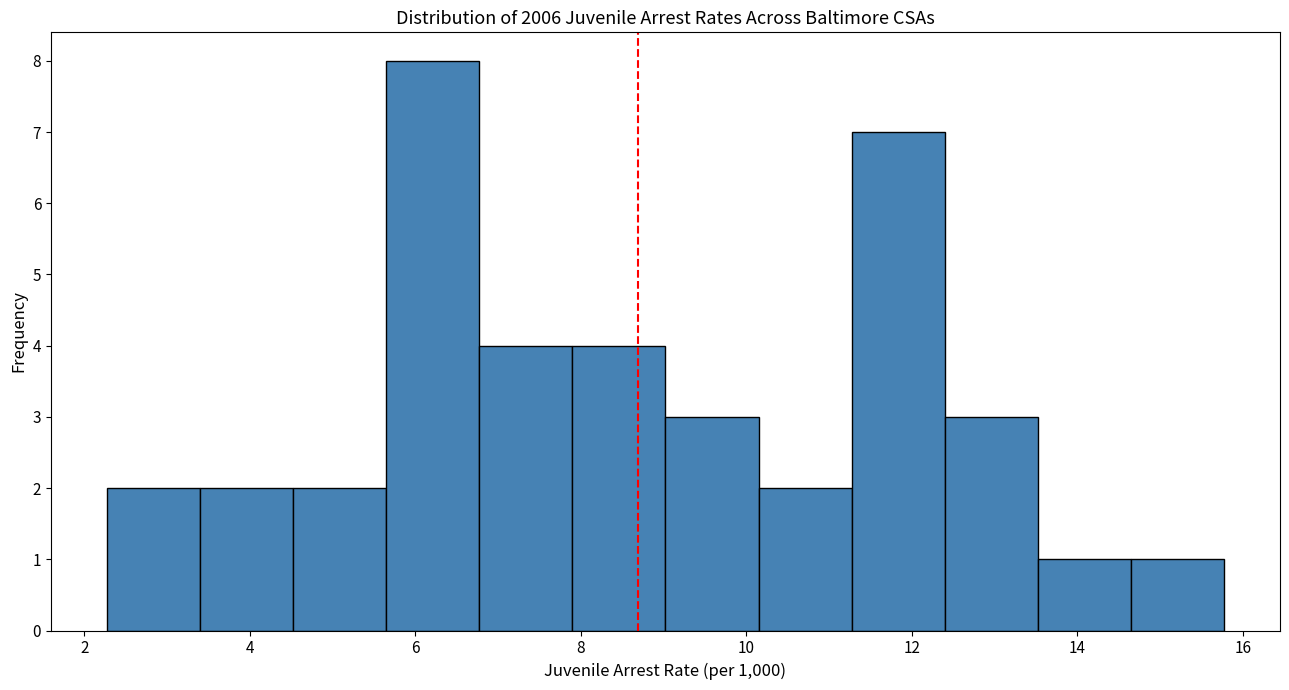

Reading left to right, transcribe this chart: for each bar, give the range it covers on the x-axis and its height. Neither the bar edges nor the heights are printed on the chart, so give them approximately, as read against the axes.

2.2 to 3.4: 2
3.4 to 4.6: 2
4.6 to 5.6: 2
5.6 to 6.8: 8
6.8 to 7.8: 4
7.8 to 9.0: 4
9.0 to 10.2: 3
10.2 to 11.2: 2
11.2 to 12.4: 7
12.4 to 13.6: 3
13.6 to 14.6: 1
14.6 to 15.8: 1